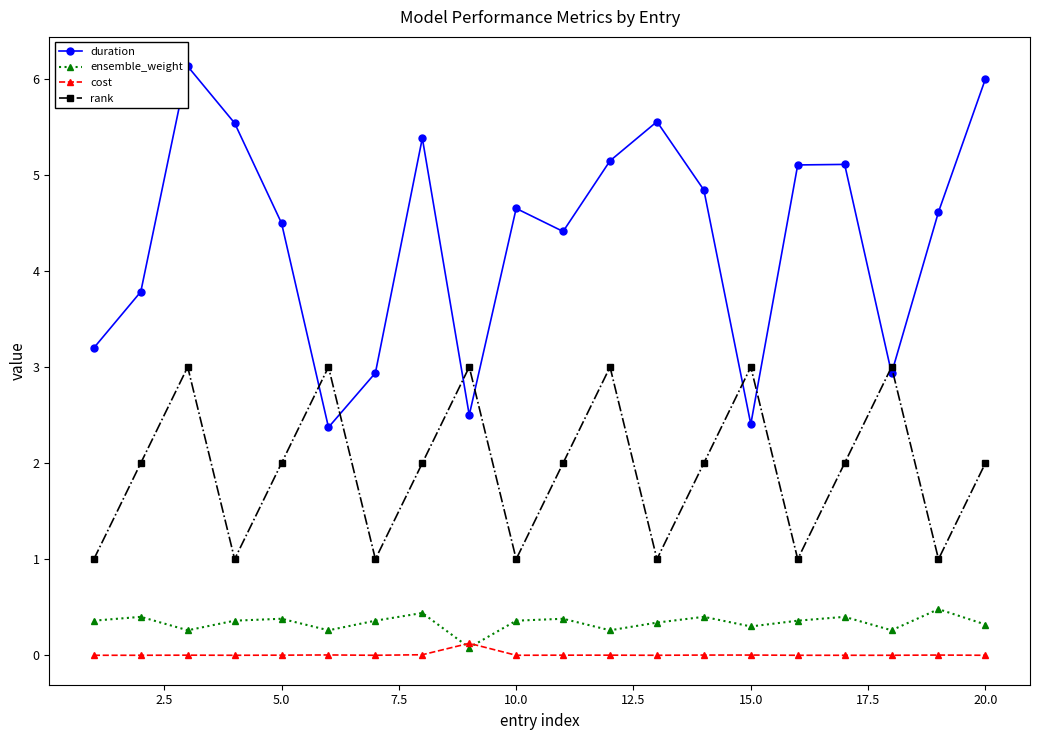

What is the maximum value for rank?

3.0